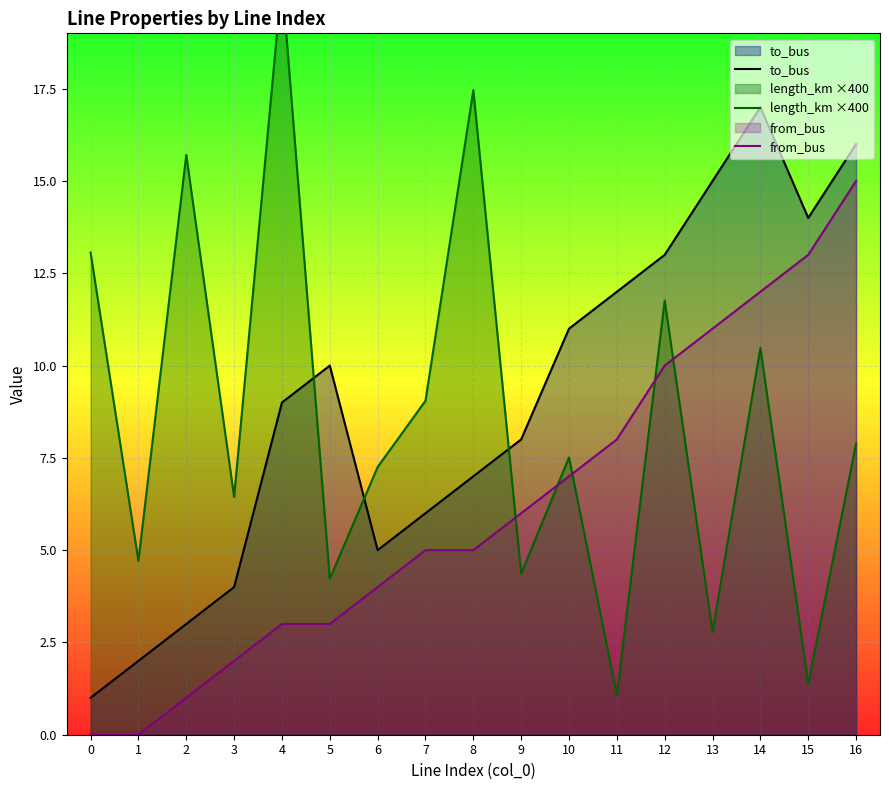

How many times do to_bus and length_km ×400 cross each other?

3